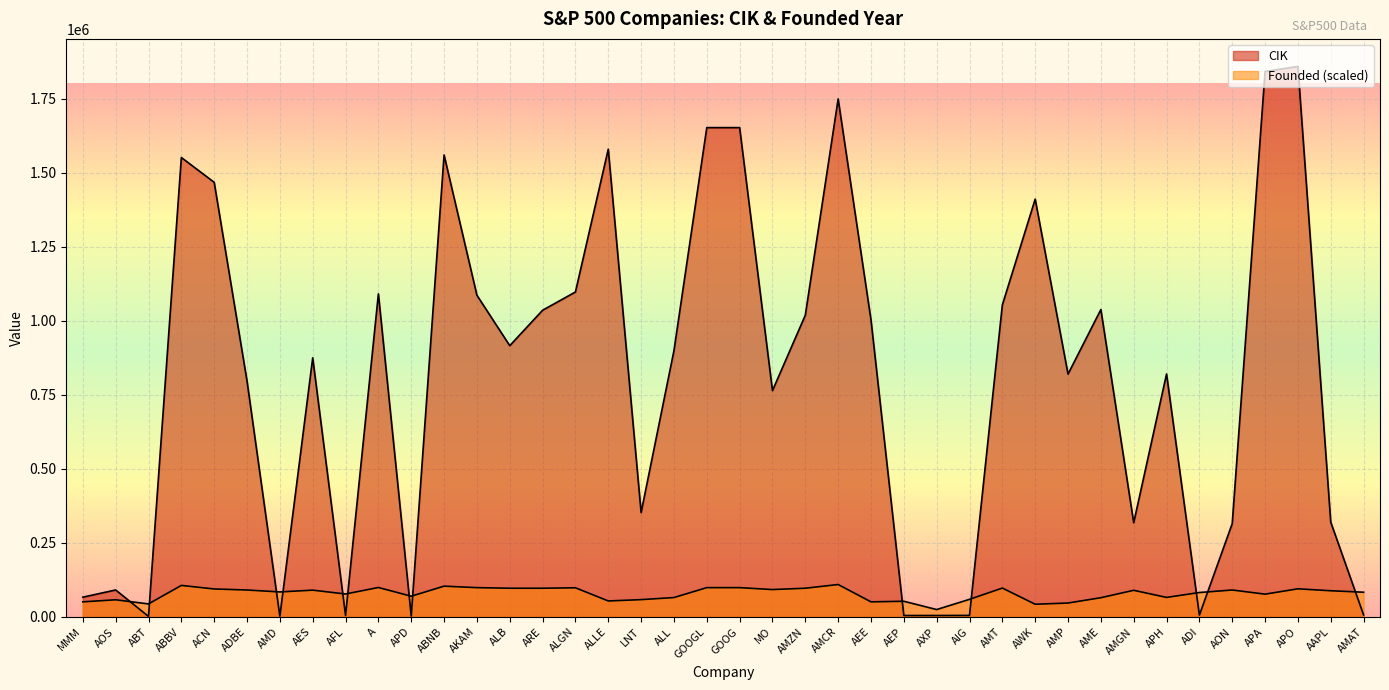

How many lines are shown in the chart?

2